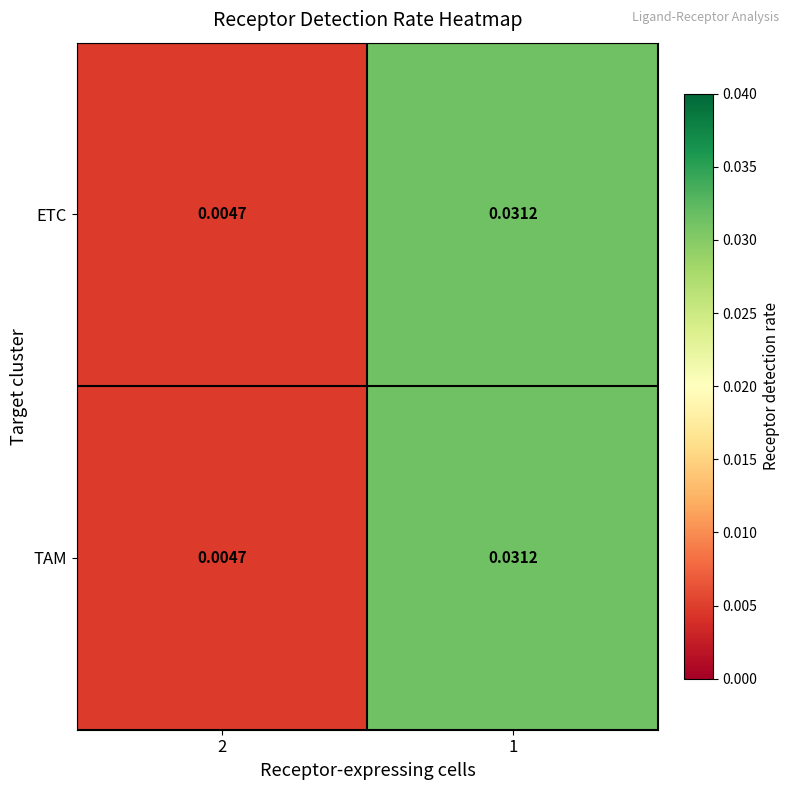

Is the value of ETC at 2 greater than the value of TAM at 1?

No